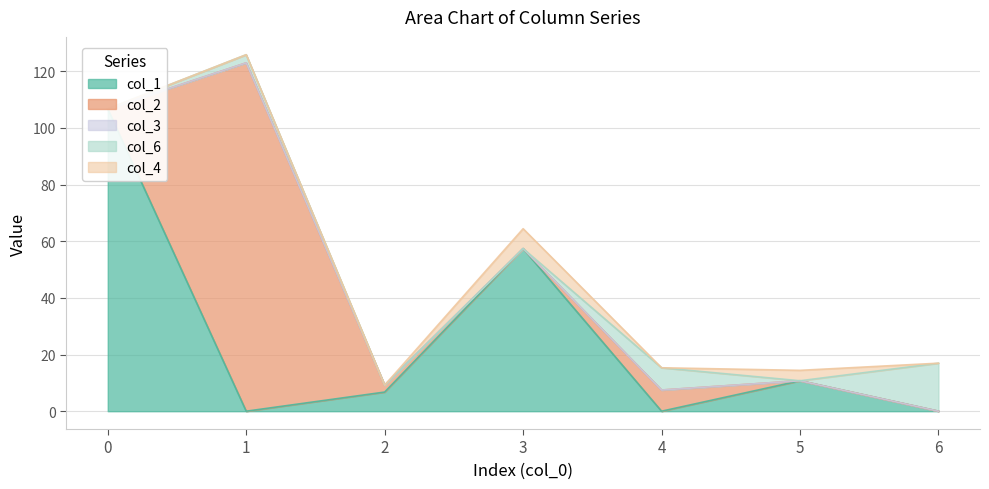

Reading left to right, extract all data points from this chart.

col_1: 0=106.7	1=0.0	2=6.8	3=57.4	4=0.0	5=10.7	6=0.0
col_2: 0=0.0	1=122.9	2=2.4	3=0.0	4=7.5	5=0.0	6=0.0
col_3: 0=0.0	1=0.0	2=0.0	3=0.0	4=0.0	5=0.0	6=0.0
col_6: 0=0.0	1=2.9	2=0.0	3=0.0	4=7.9	5=0.0	6=16.9
col_4: 0=0.0	1=0.0	2=0.0	3=7.0	4=0.0	5=3.7	6=-3.0